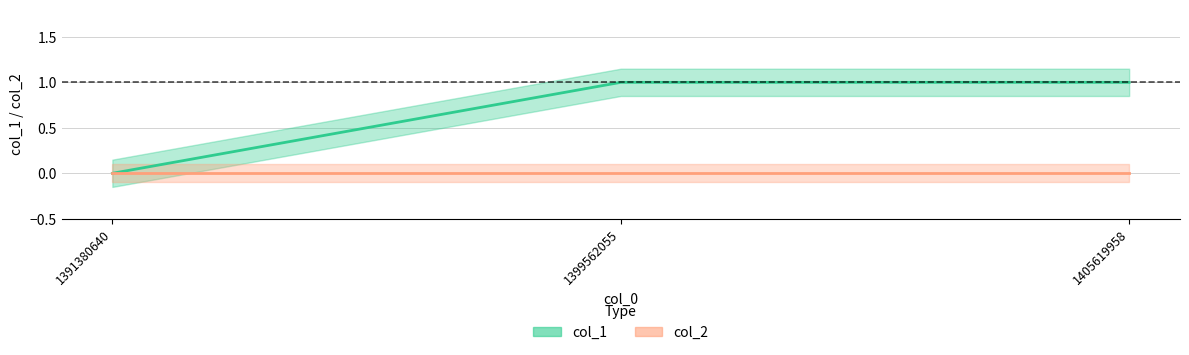

Approximately how many times larger is the value at 1405619958 compared to 1399562055?

1.0